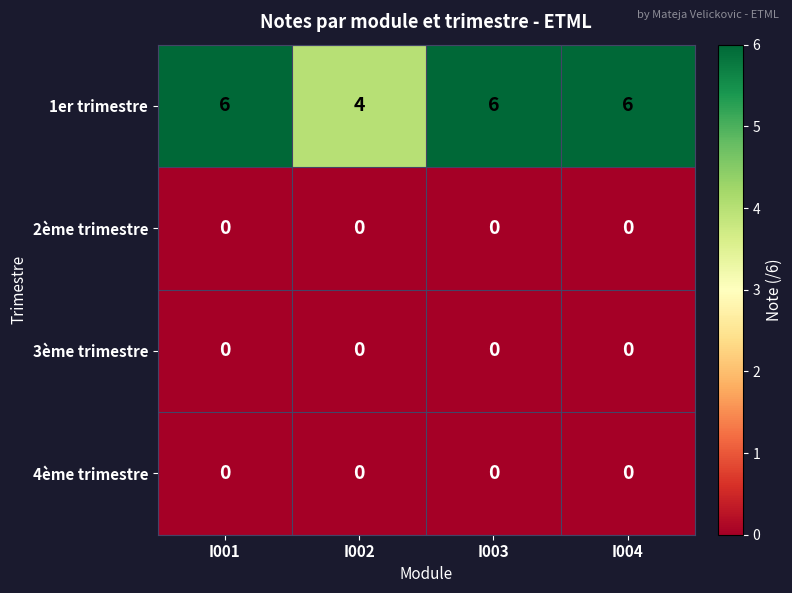

What is the greatest value displayed?

6